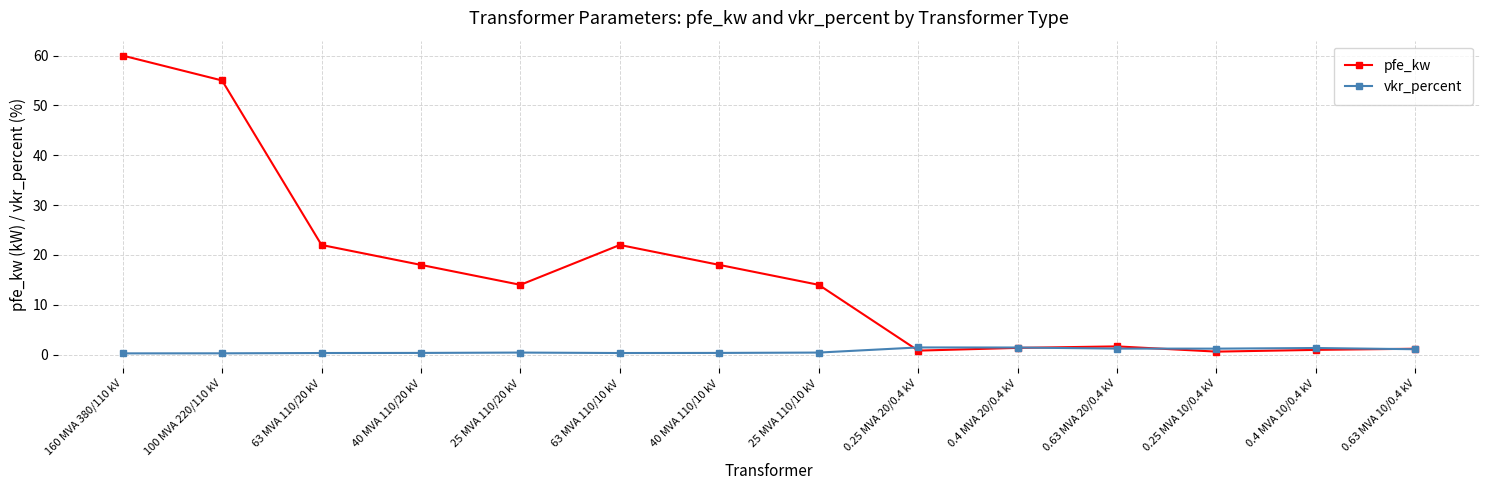

Where is the first local minimum for pfe_kw?

25 MVA 110/20 kV